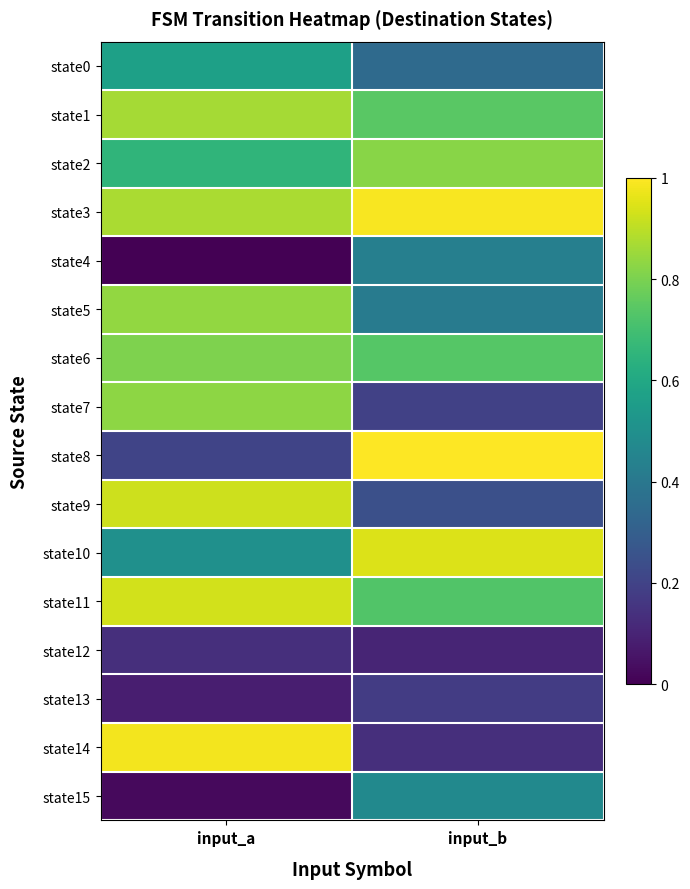

How many categories are shown in the chart?

2